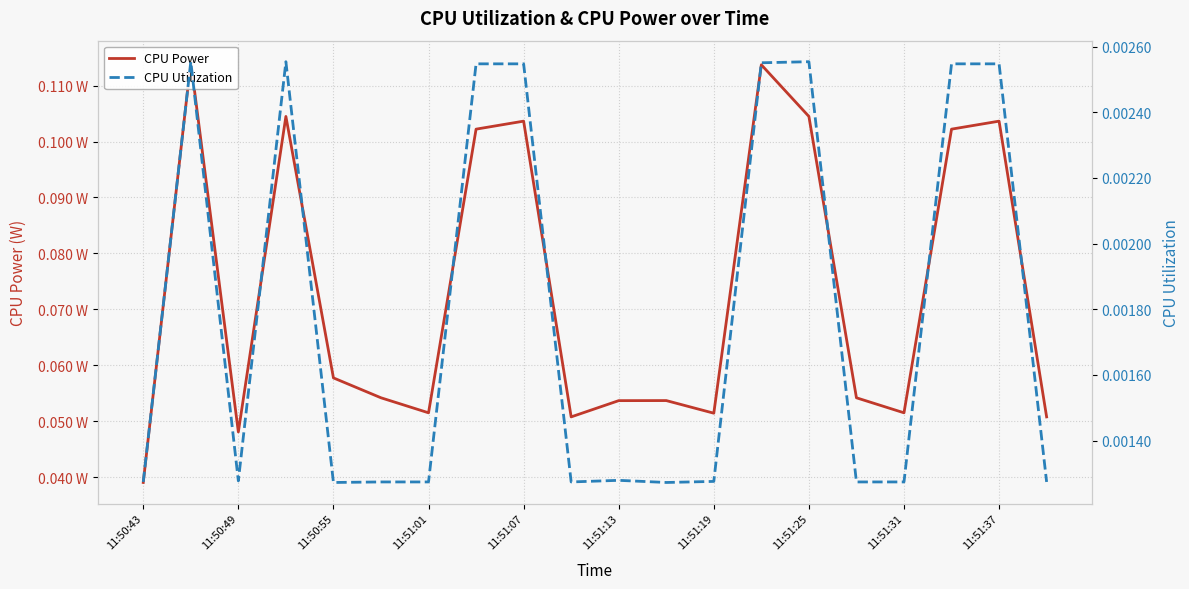

True or false: CPU Power has more than 2 interior local peaks.

True